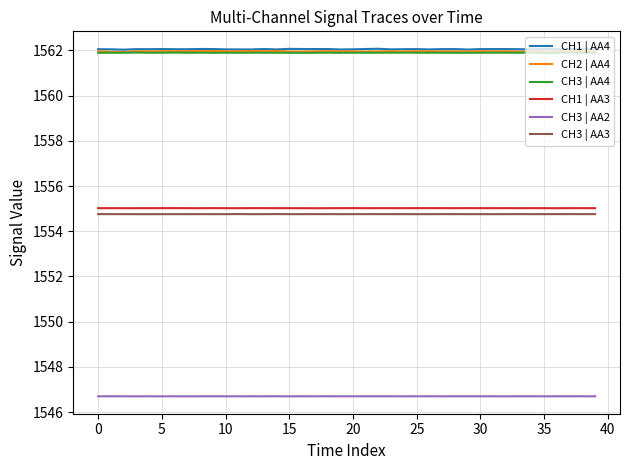

True or false: CH1 | AA3 and CH3 | AA3 intersect in this chart.

False